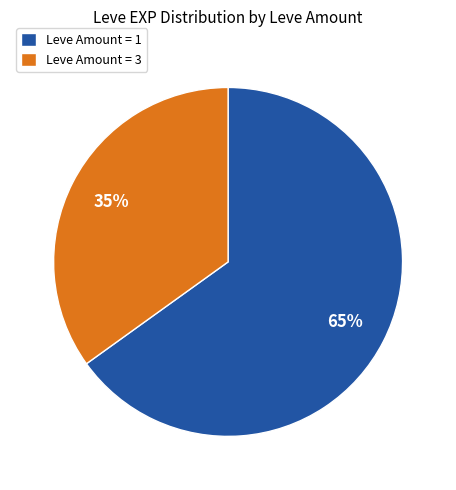

Count the number of slices in the pie.

2